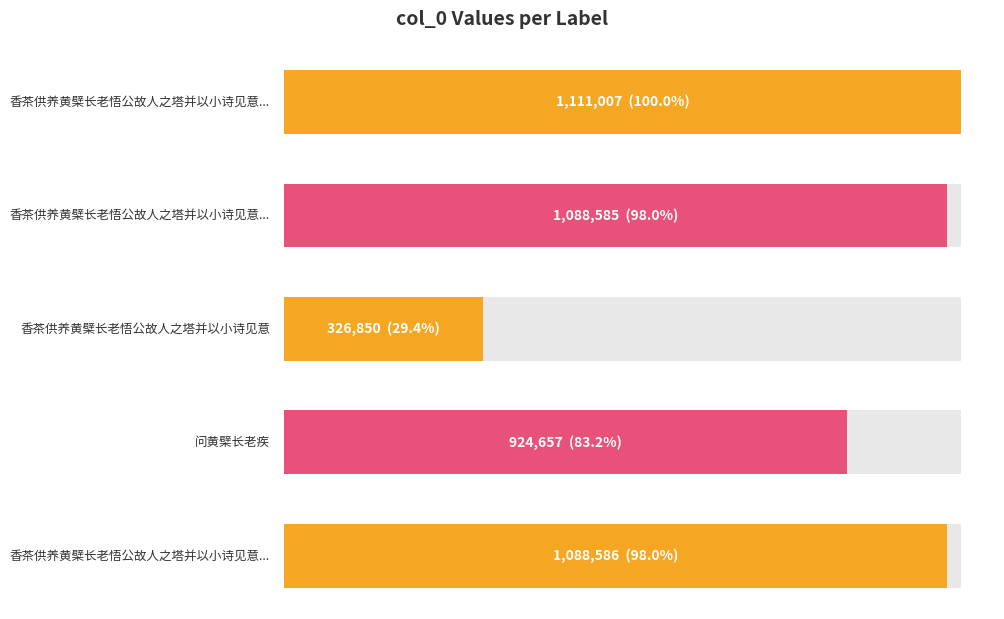

Which category has the highest value across all series?

香茶供养黄檗长老悟公故人之塔并以小诗见意二首